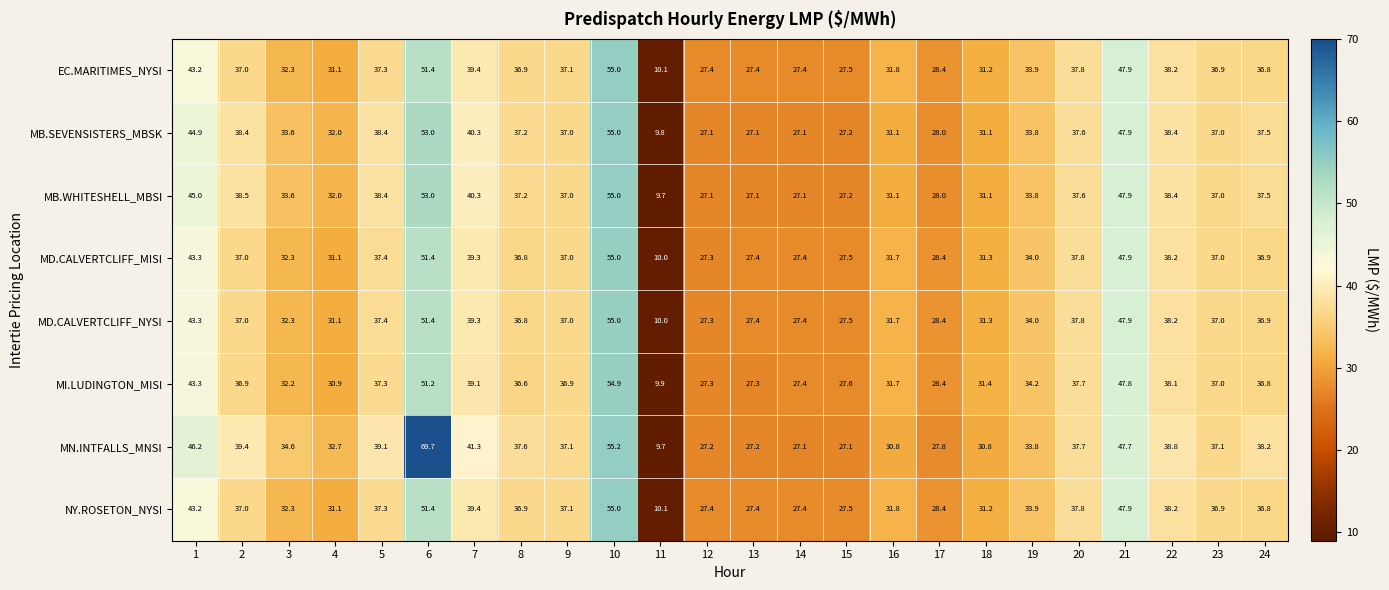

Which series has the largest total across all categories?

MN.INTFALLS_MNSI